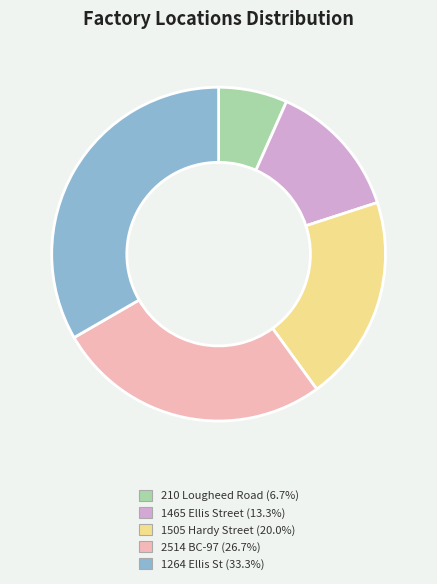

Do 210 Lougheed Road and 1264 Ellis St together represent more than half of the pie?

No